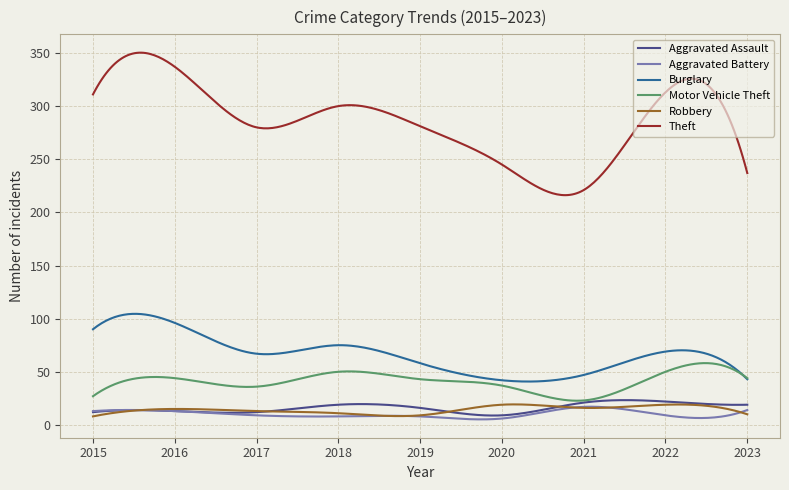

Which series has the largest total across all categories?

Theft